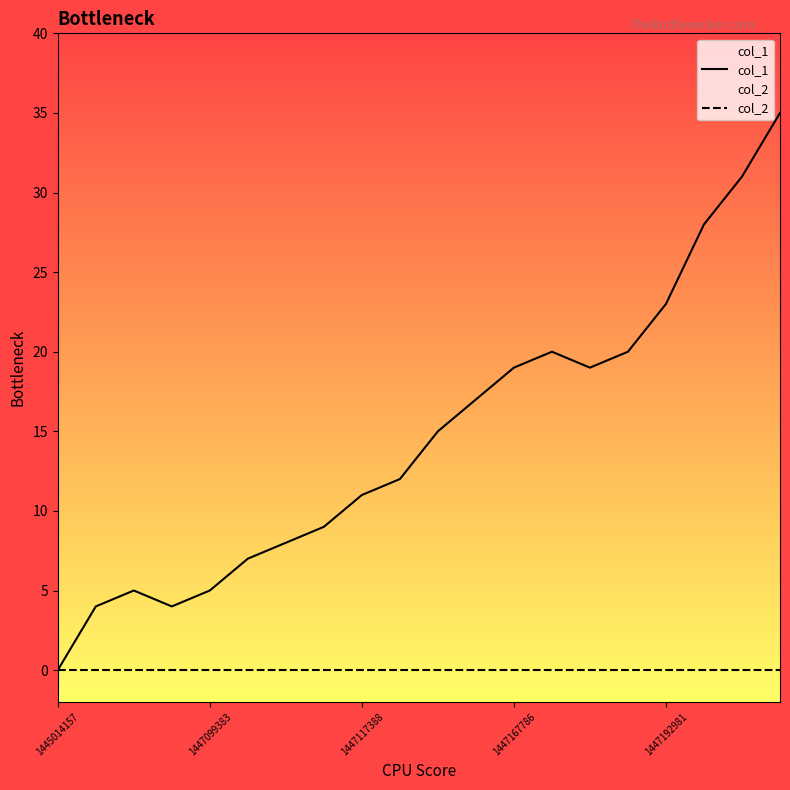

True or false: col_1 and col_2 cross at least once.

False